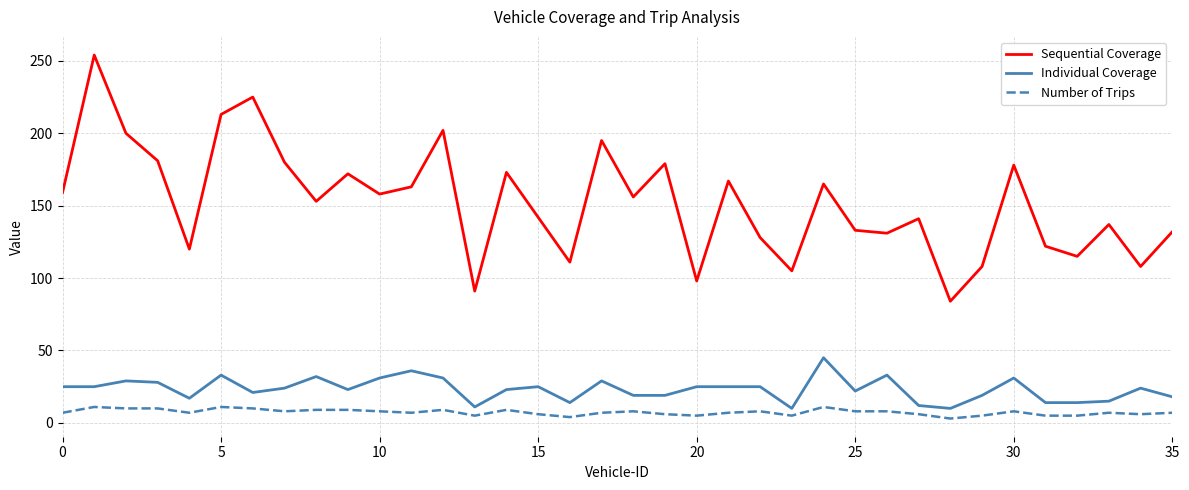

List the series in order of their peak value, highest first.

Sequential Coverage, Individual Coverage, Number of Trips